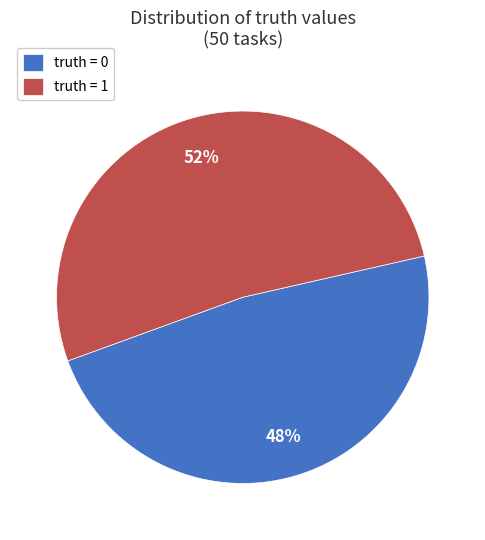

How many slices are in this pie chart?

2